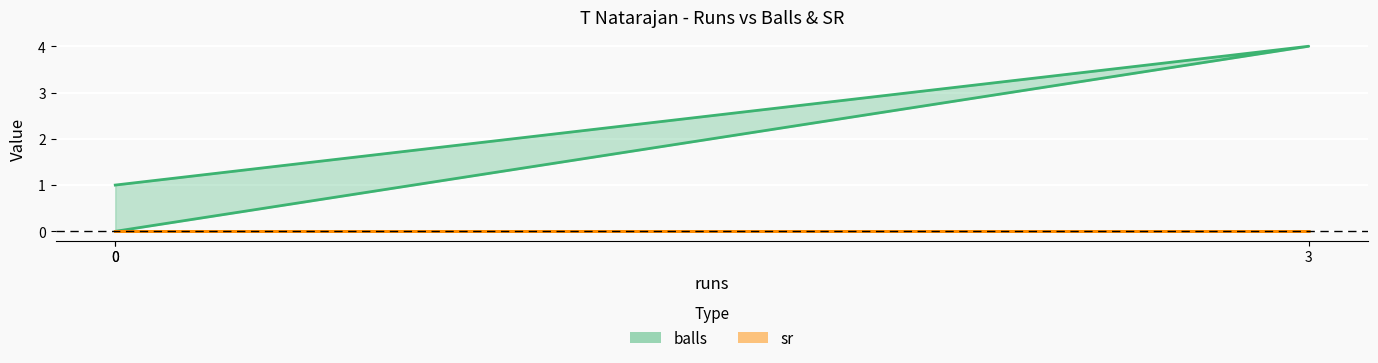

The value of balls at 0 is 0. True or false?

False